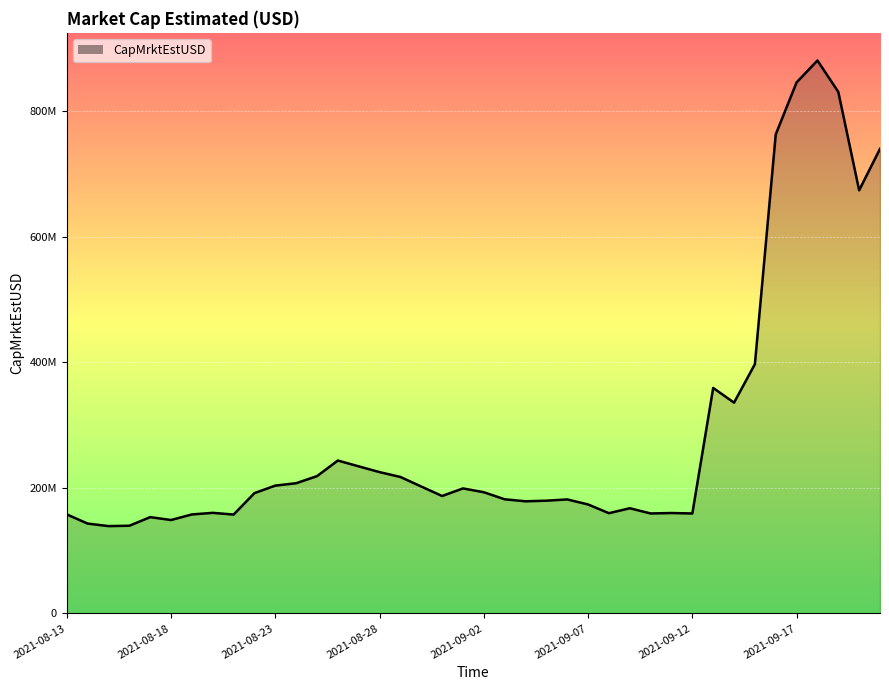

Rank the categories by value from lowest to highest.

2021-08-15, 2021-08-16, 2021-08-14, 2021-08-18, 2021-08-17, 2021-08-21, 2021-08-19, 2021-08-13, 2021-09-12, 2021-09-10, 2021-09-08, 2021-09-11, 2021-08-20, 2021-09-09, 2021-09-07, 2021-09-04, 2021-09-05, 2021-09-06, 2021-09-03, 2021-08-31, 2021-08-22, 2021-09-02, 2021-09-01, 2021-08-30, 2021-08-23, 2021-08-24, 2021-08-29, 2021-08-25, 2021-08-28, 2021-08-27, 2021-08-26, 2021-09-14, 2021-09-13, 2021-09-15, 2021-09-20, 2021-09-21, 2021-09-16, 2021-09-19, 2021-09-17, 2021-09-18